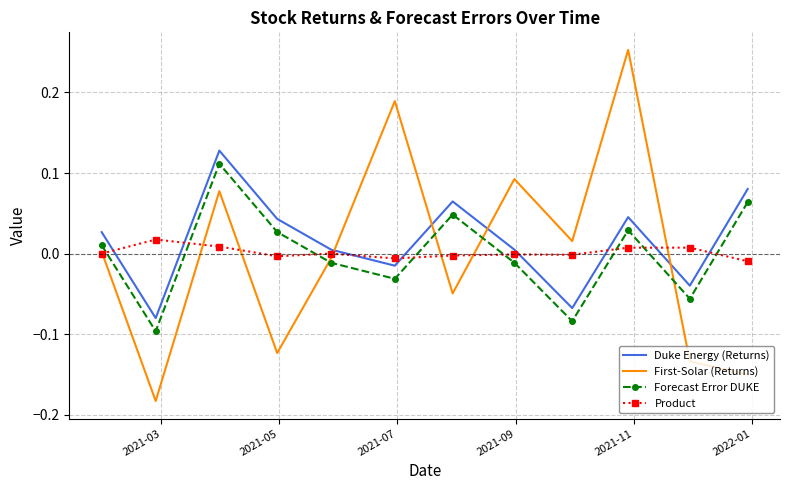

Rank the series by their maximum value, from lowest to highest.

Product, Forecast Error DUKE, Duke Energy (Returns), First-Solar (Returns)